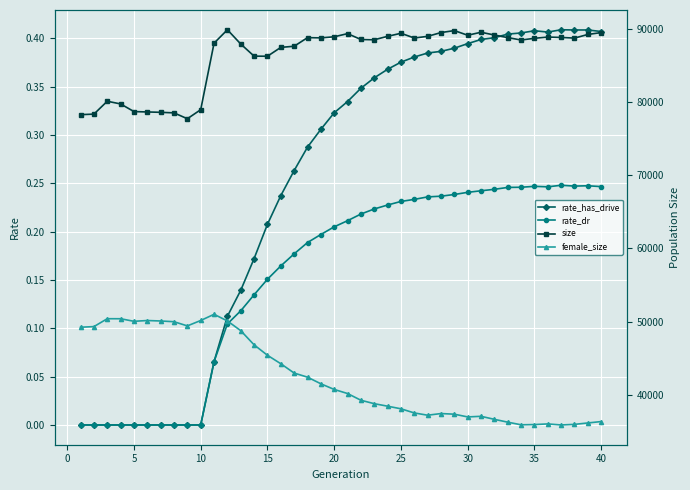

True or false: size and female_size cross at least once.

False